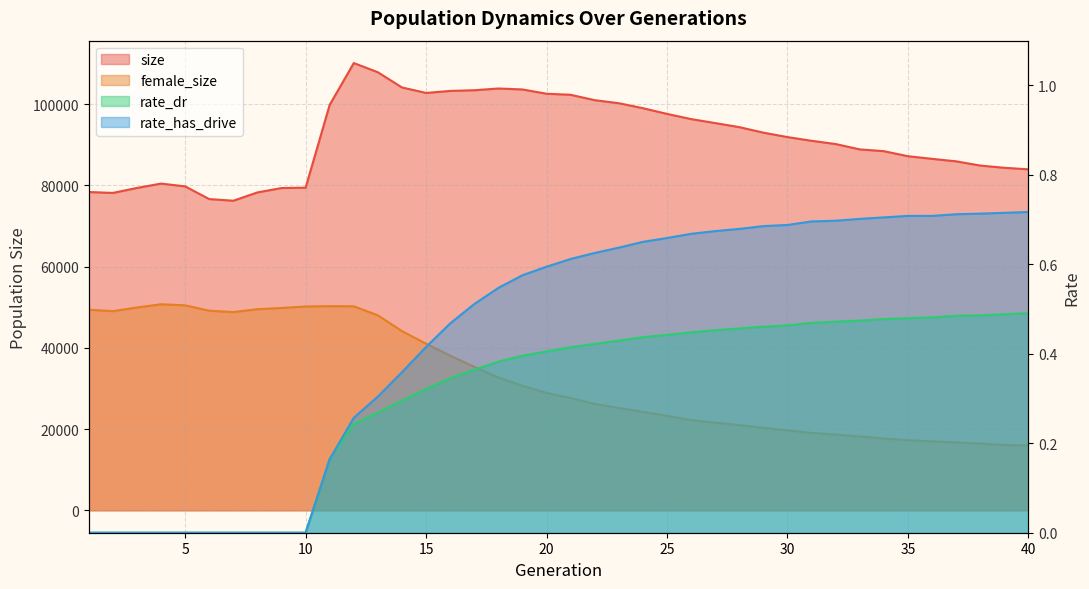

How many data points in rate_has_drive are above 0?

30